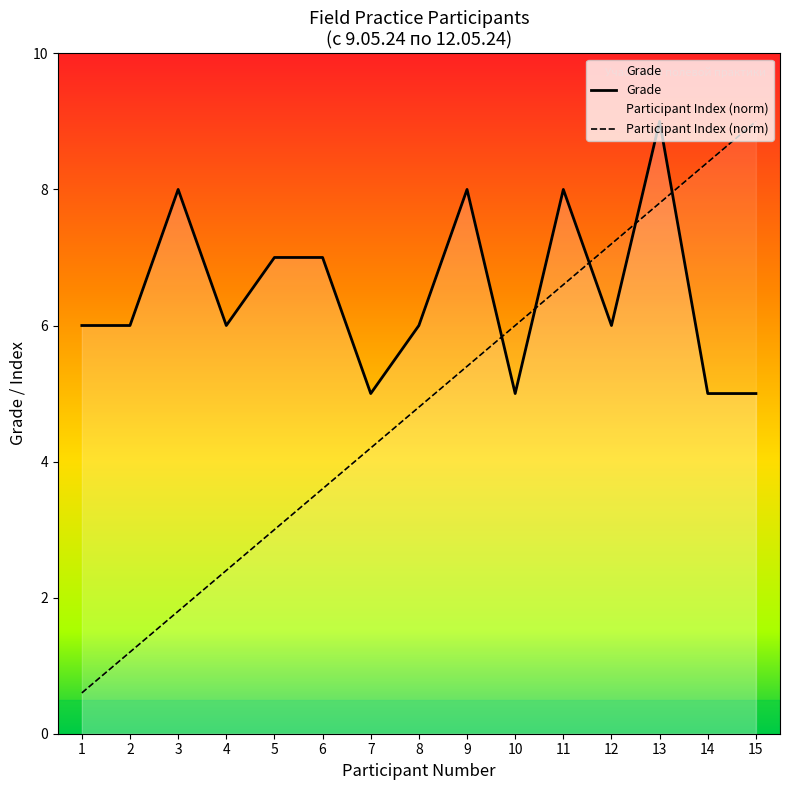

What is the difference between the highest and lowest values at 2?

4.8